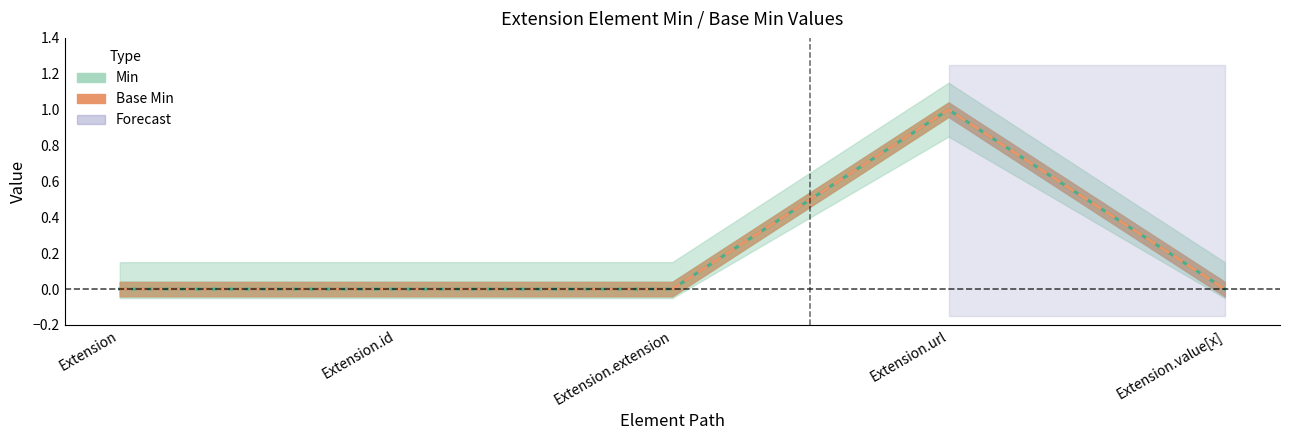

Is it true that Min (line) equals 0 at Extension.extension?

True